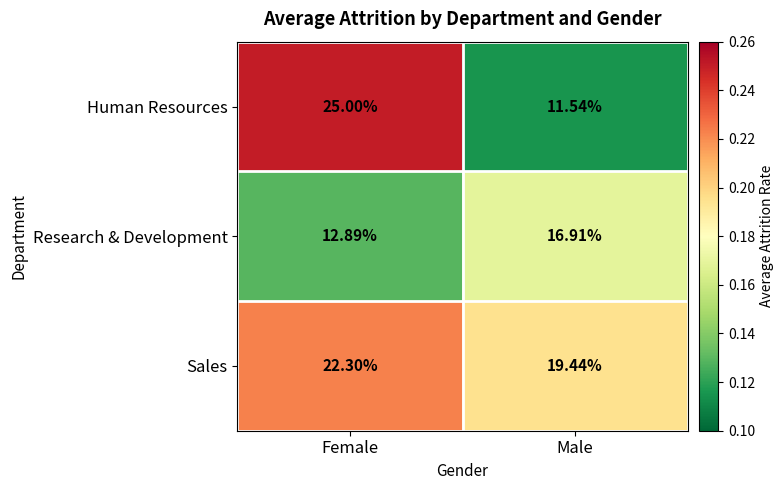

Count the number of data series in this chart.

3